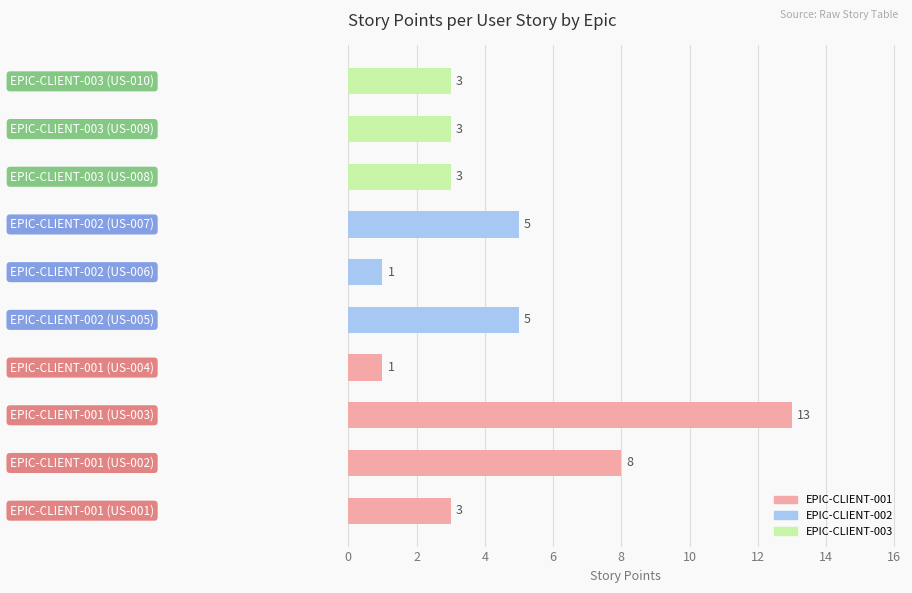

Count the number of data series in this chart.

1